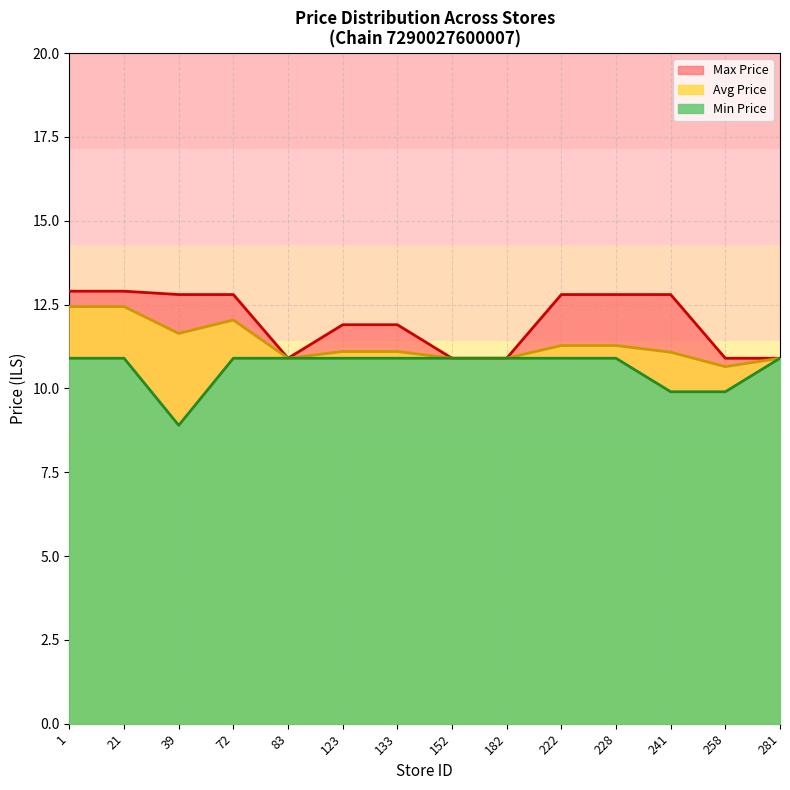

True or false: Avg Price and Min Price intersect in this chart.

False